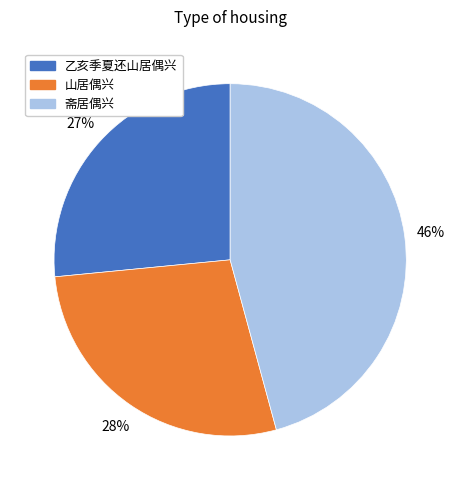

Is there any slice that represents more than half of the pie?

No